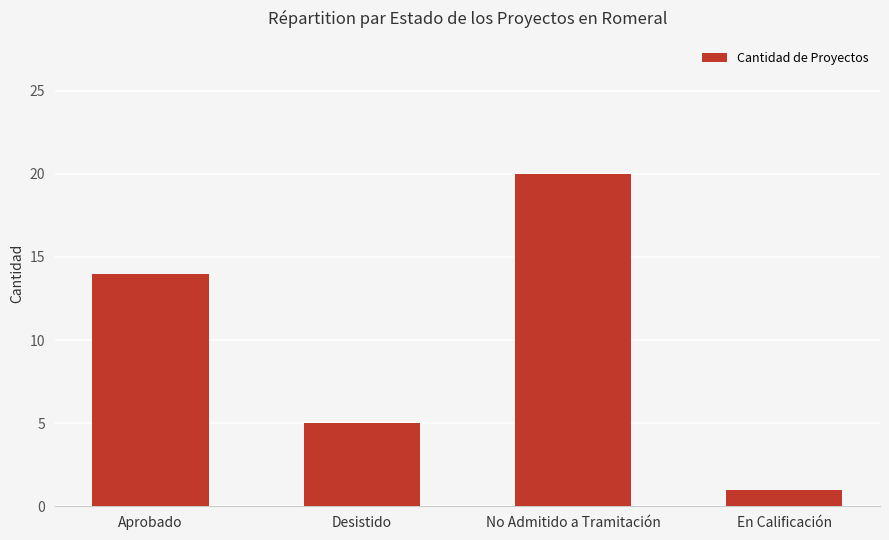

Count the values in the range 5 to 20.

3